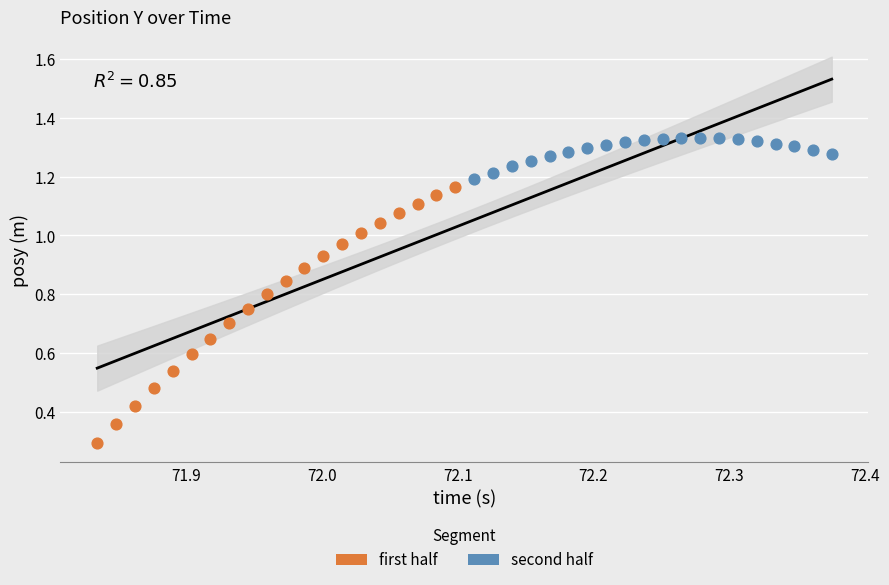

Which series has the largest Y range (max minus min)?

first half